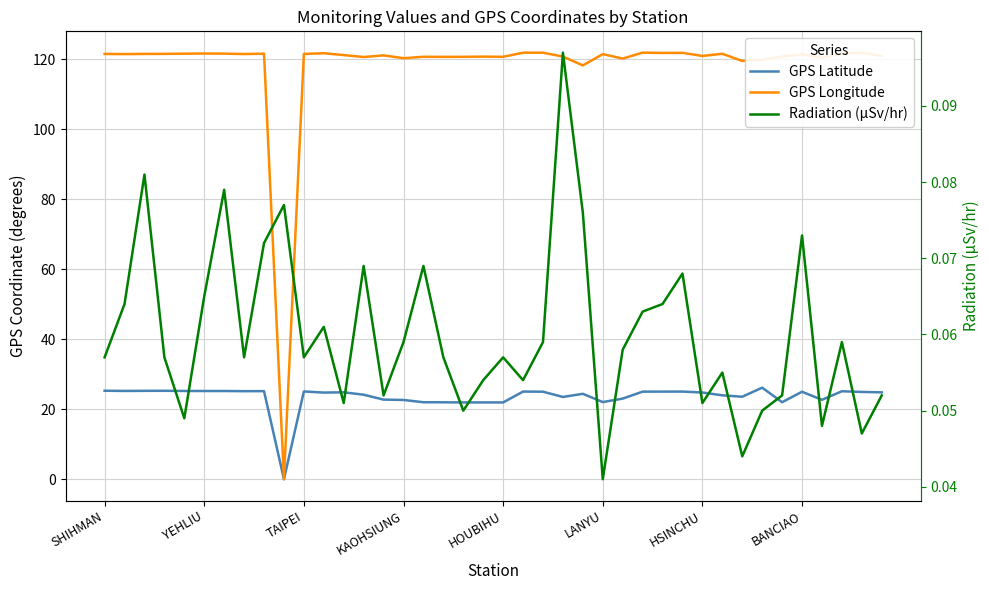

What is the approximate value of GPS Latitude at 33?

26.2